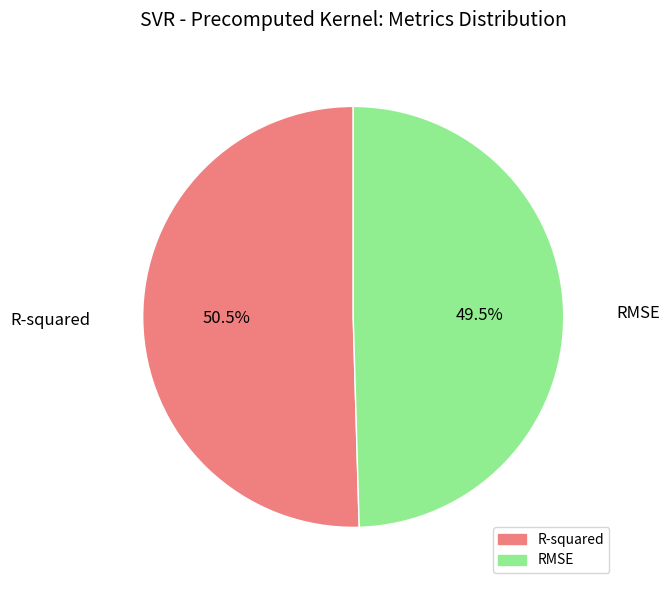

What is the majority slice?

R-squared